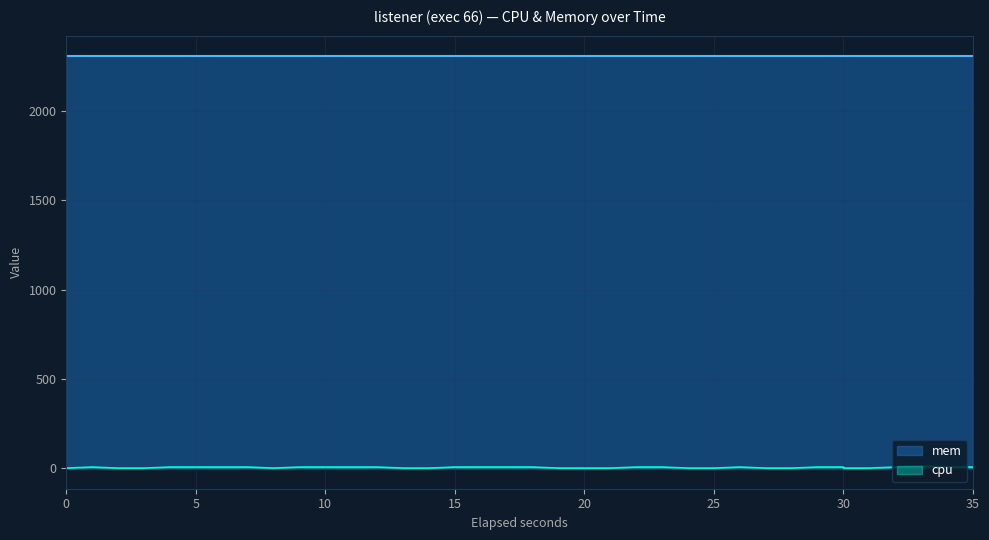

How many data points in cpu are above 5?

24